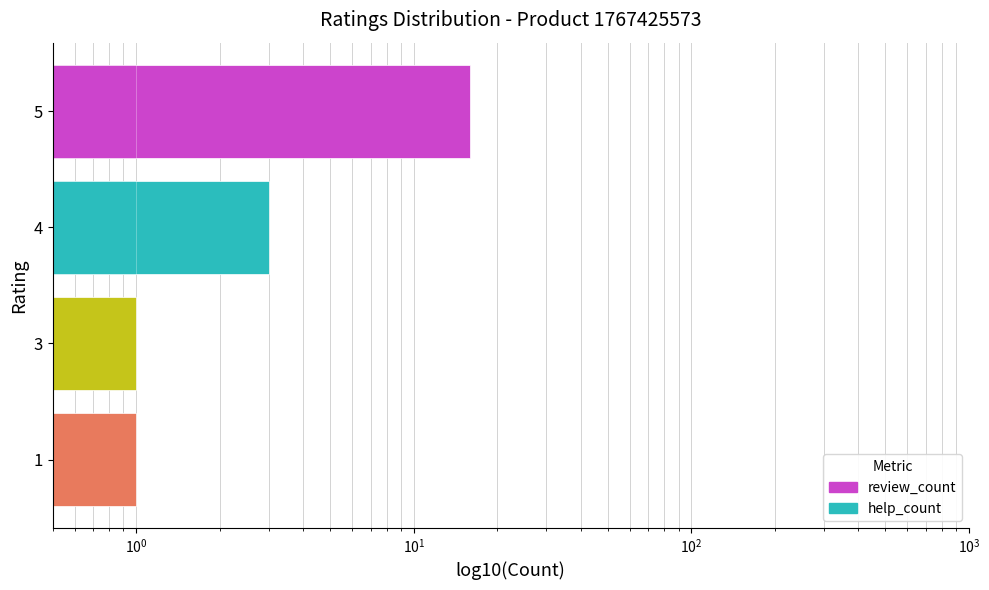

What is the value of the review_count bar at the 4th from the left?

16